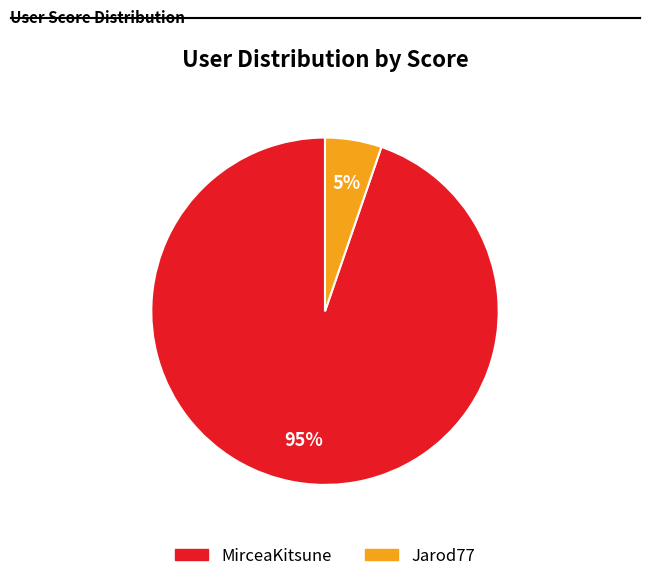

The MirceaKitsune slice represents 95% of the pie. True or false?

True